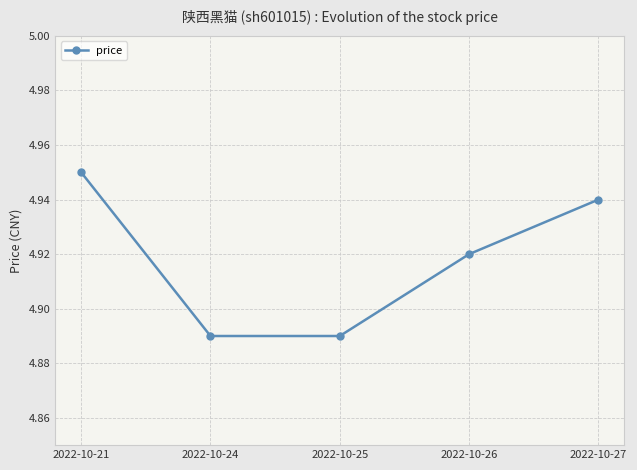

How many lines are shown in the chart?

1